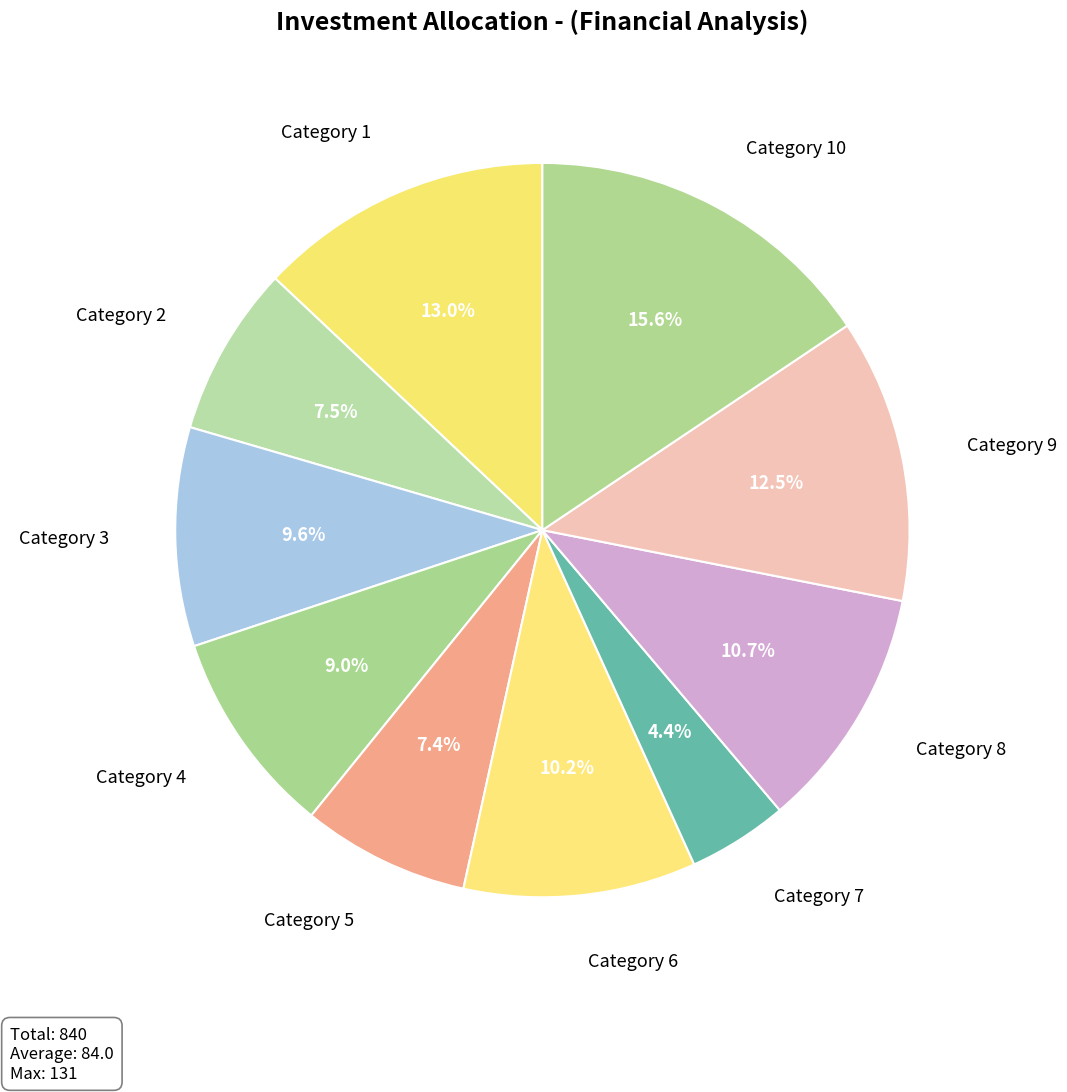

Is there any slice that represents more than half of the pie?

No